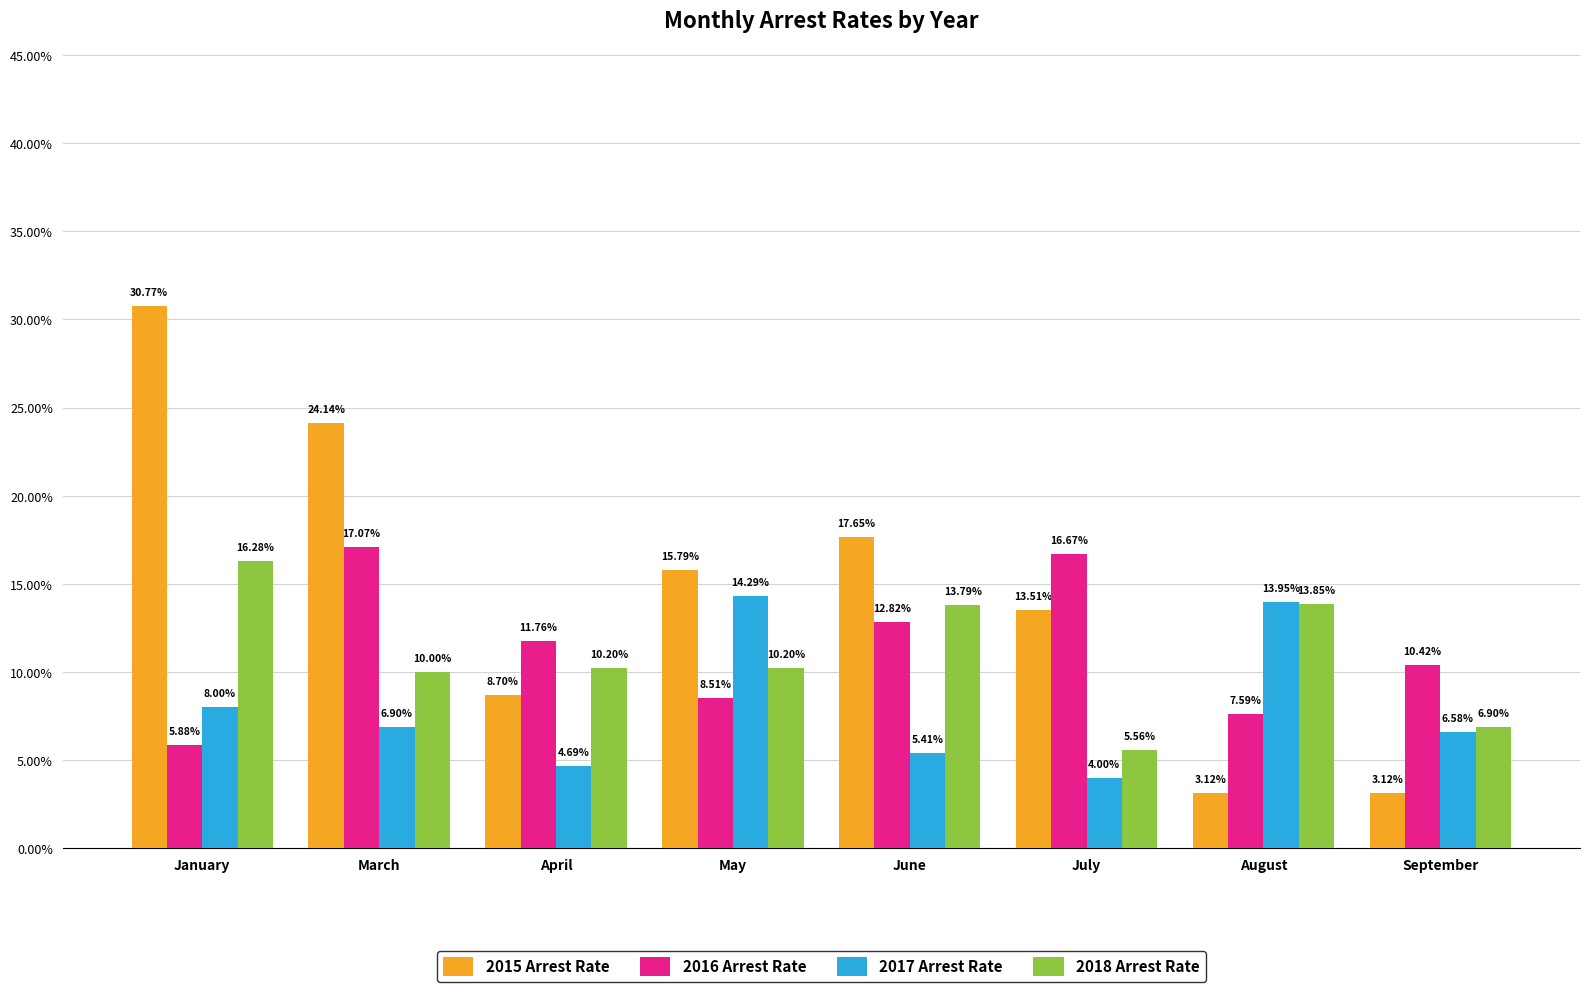

What are all the series names shown in the legend?

2015 Arrest Rate, 2016 Arrest Rate, 2017 Arrest Rate, 2018 Arrest Rate